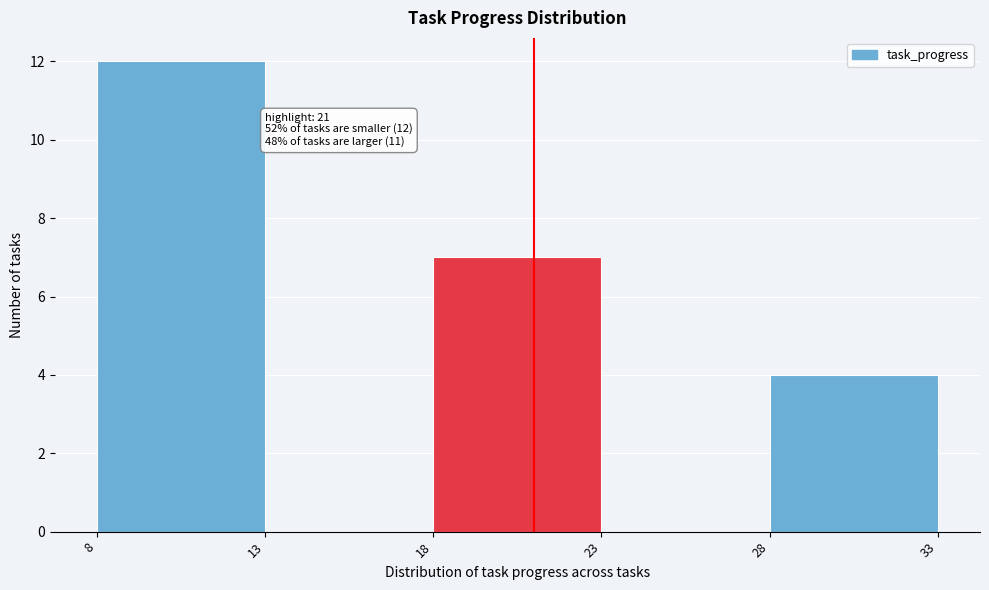

Over which range of the x-axis is the bar tallest?

8 to 13